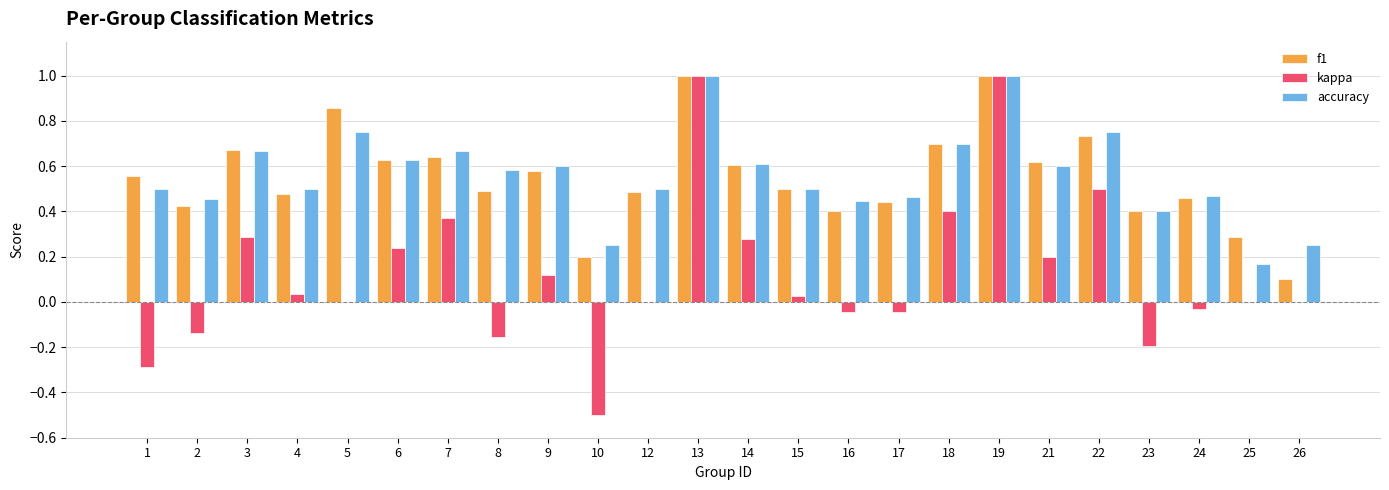

What is the maximum value for f1?

1.0